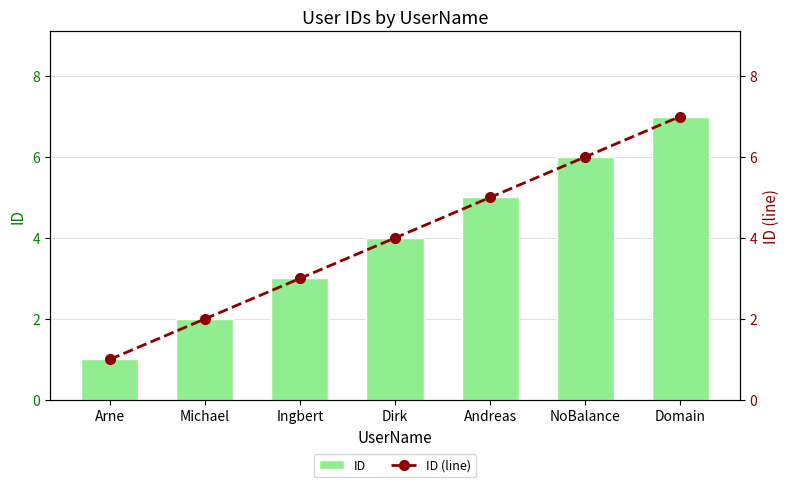

Which category has the highest value across all series?

Domain